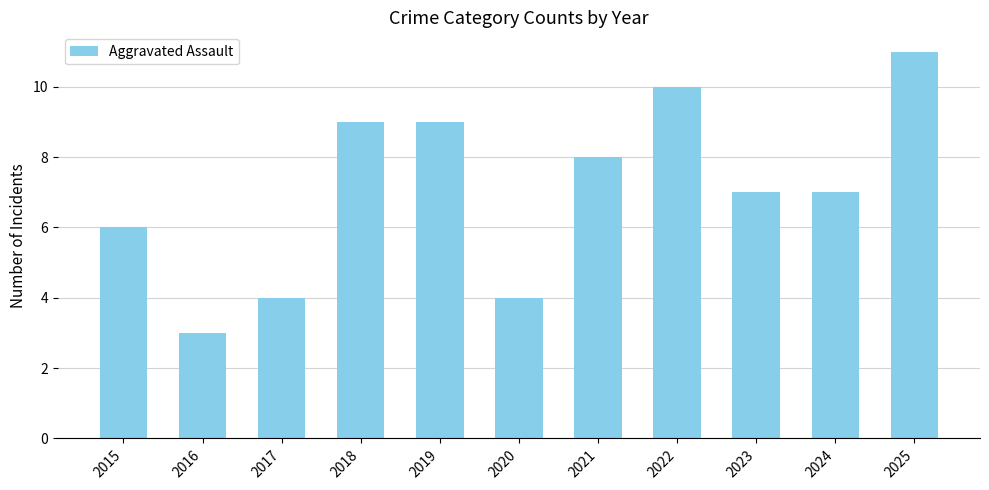

What is the minimum value shown in the chart?

3